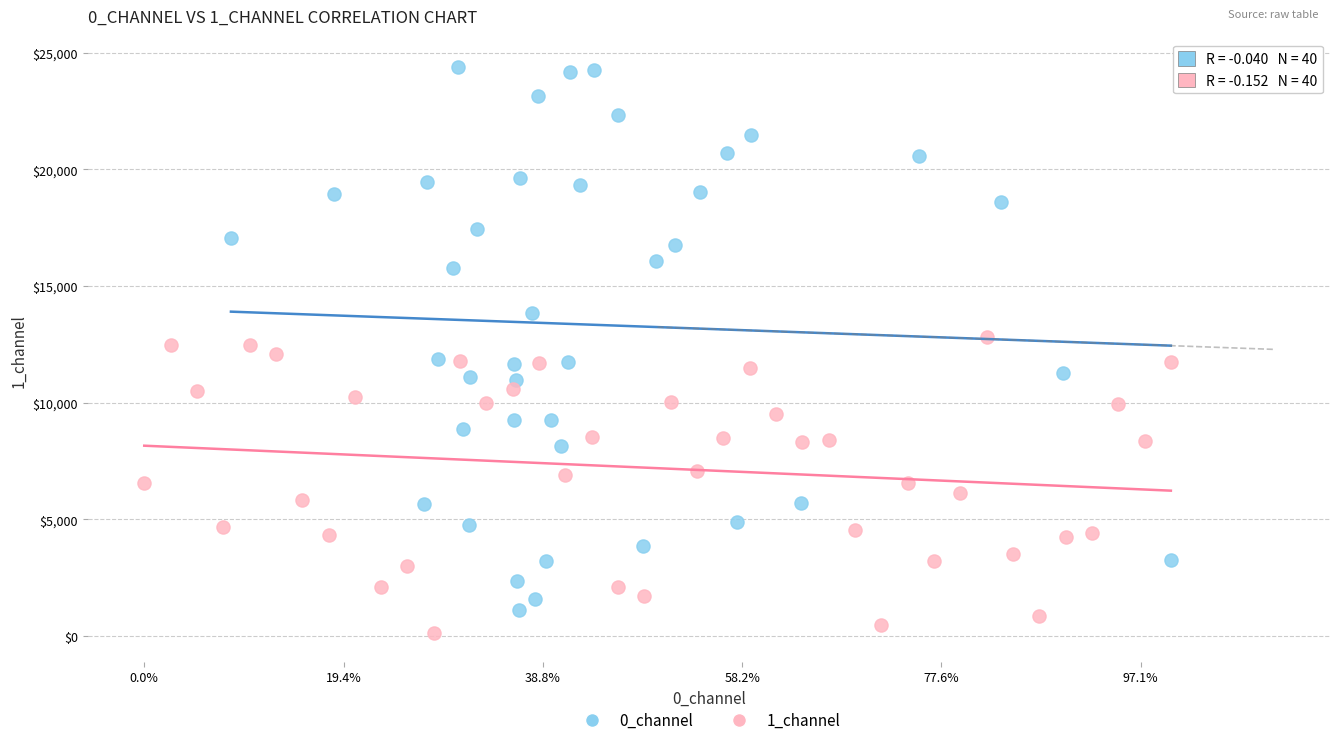

Which series reaches the minimum Y coordinate?

1_channel